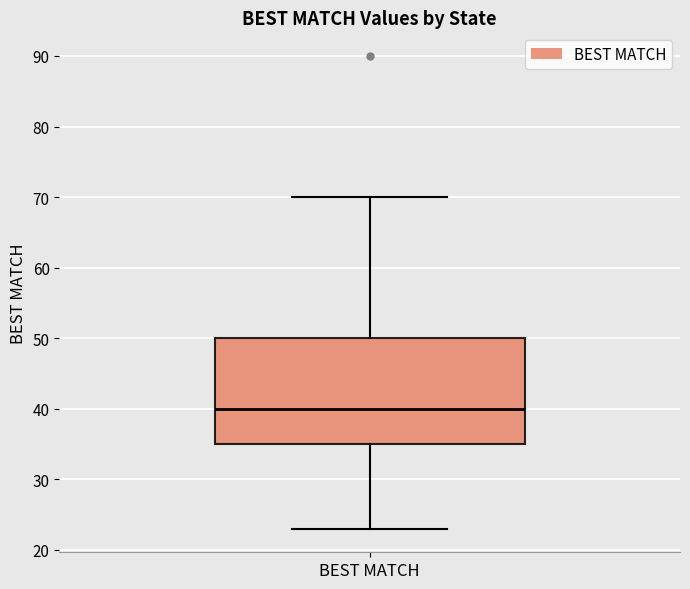

Transcribe this box plot: give where the median line is, the range the box spans, and where the two whiskers end, as read against the y-axis. The values are not printed on the chart, so give them approximately, as read against the axis.

median 40, box 35 to 50, whiskers 23 to 70